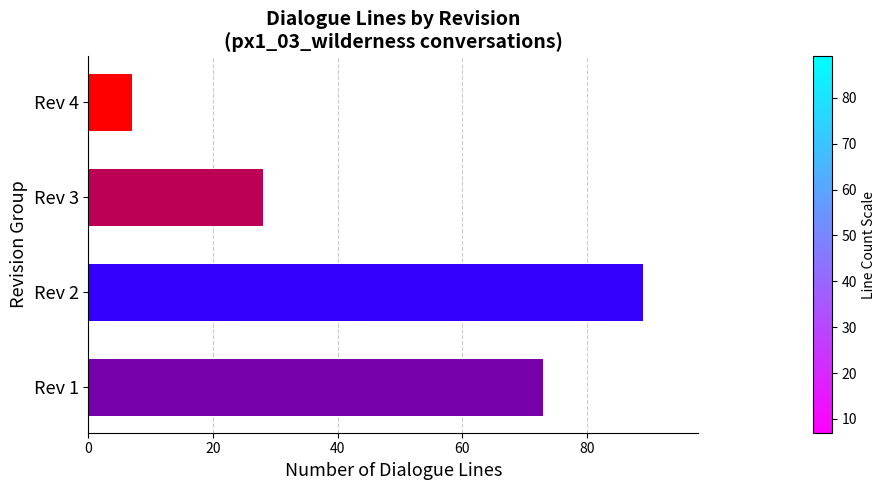

Where is the data nearest to the value 48?

Rev 3